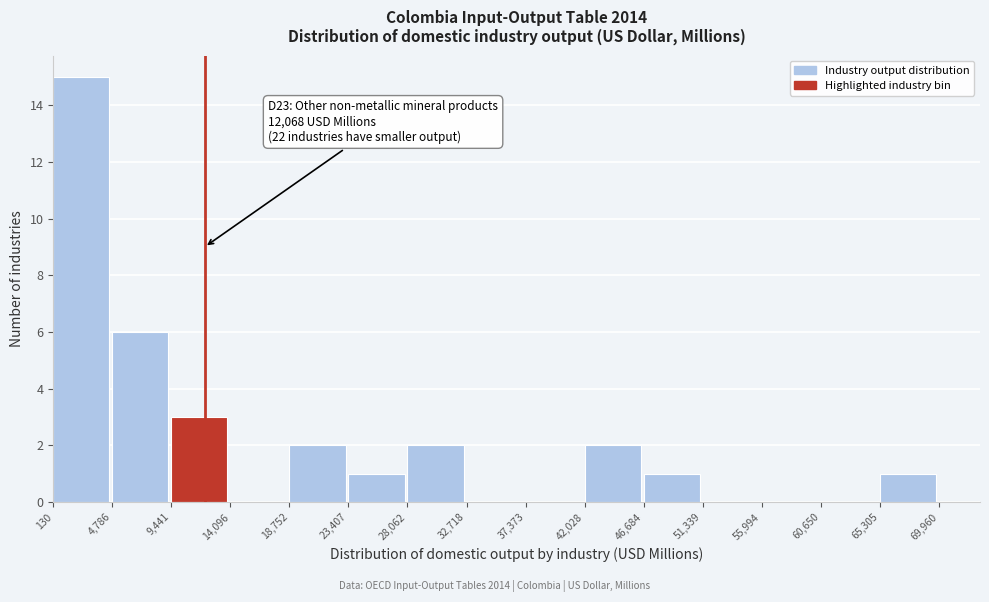

Over which range of the x-axis is the bar tallest?

130 to 4,786